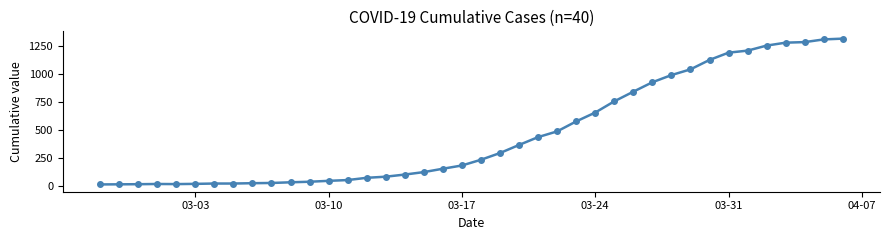

What is the greatest value displayed?

1313